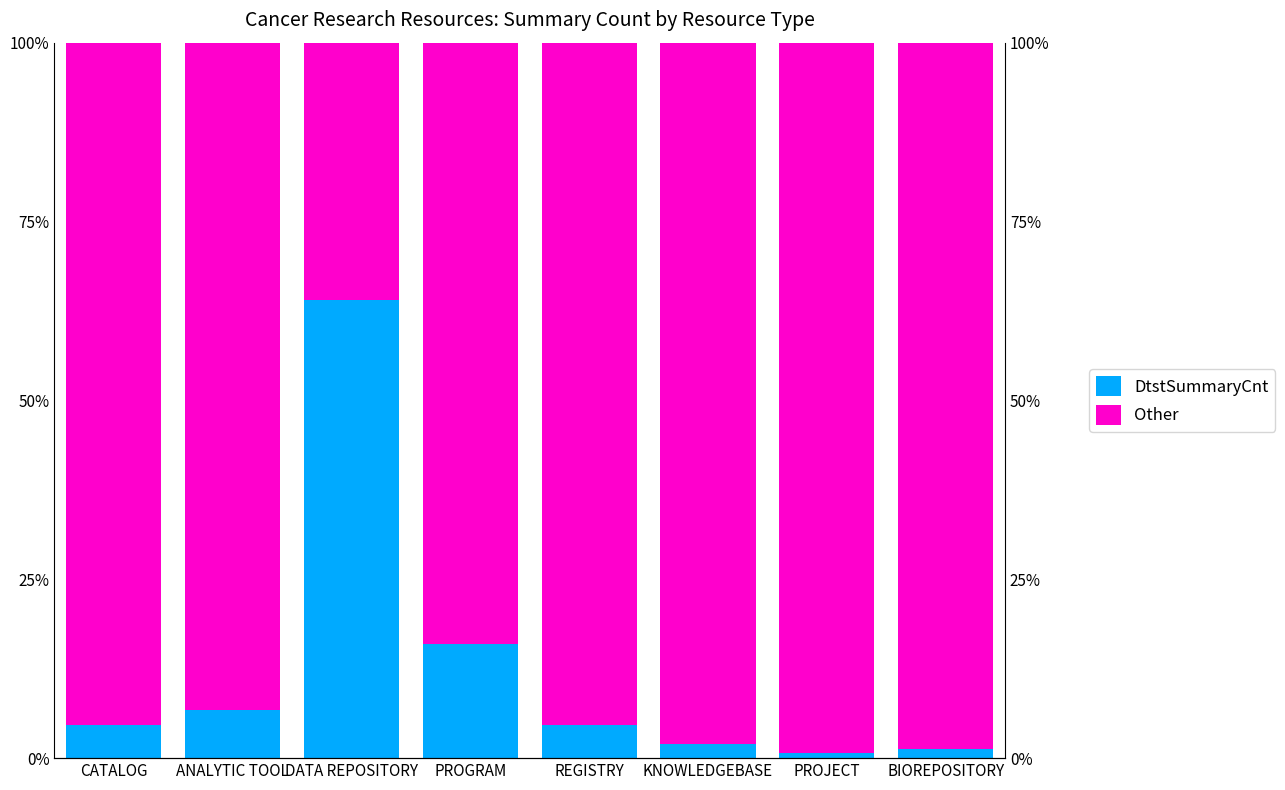

How many bars are there in each group?

2